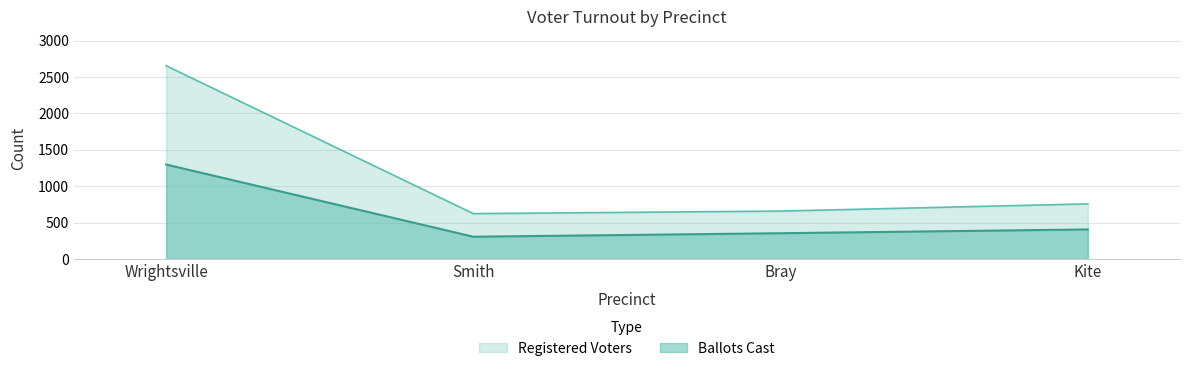

True or false: Registered Voters and Ballots Cast cross at least once.

False